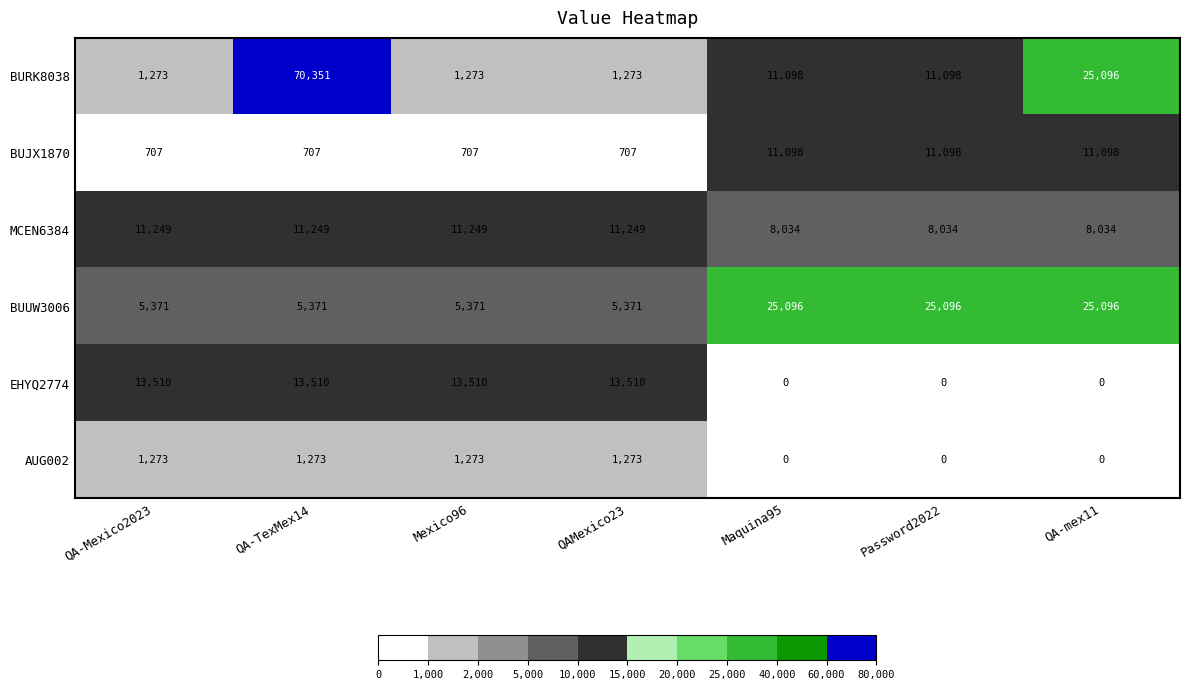

Rank the series by their maximum value, from highest to lowest.

BURK8038, BUUW3006, EHYQ2774, MCEN6384, BUJX1870, AUG002